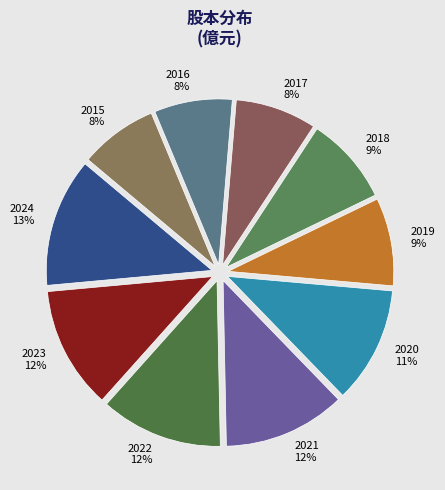

Is the sum of 2021 and 2022 greater than half?

No